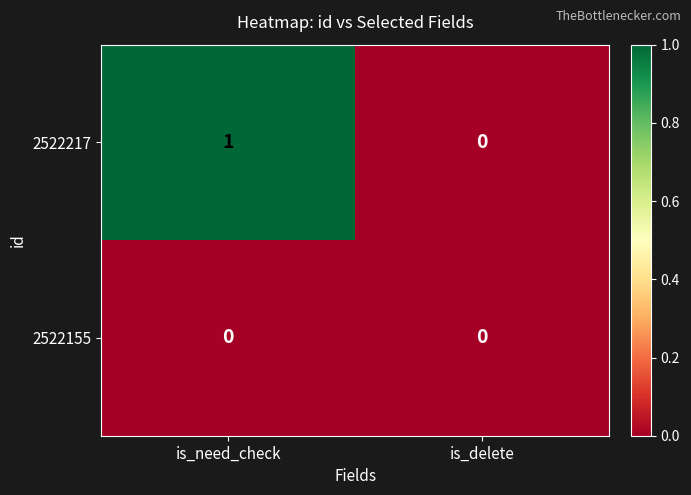

Reading left to right, extract all data points from this chart.

2522217: 1	0
2522155: 0	0